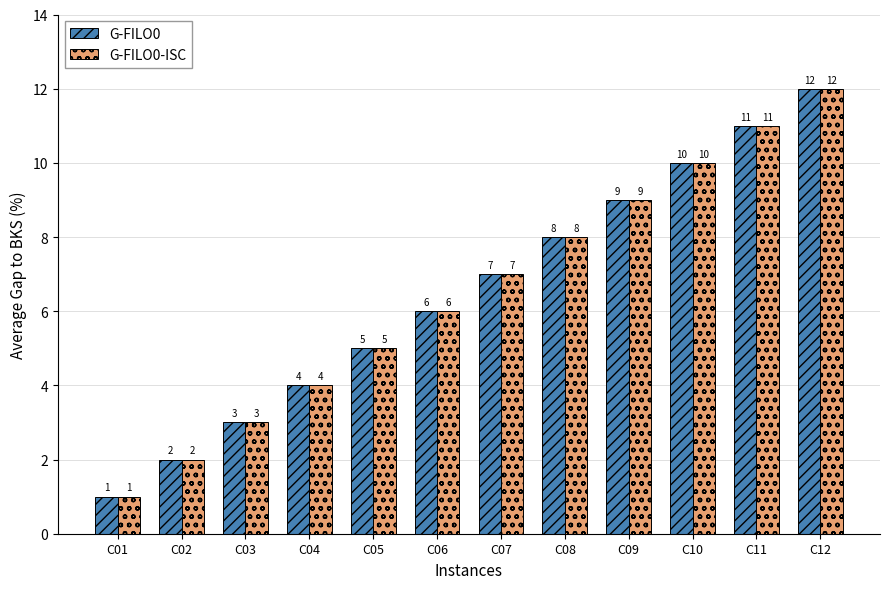

What is the value of the G-FILO0-ISC bar at the 7th from the left?

7